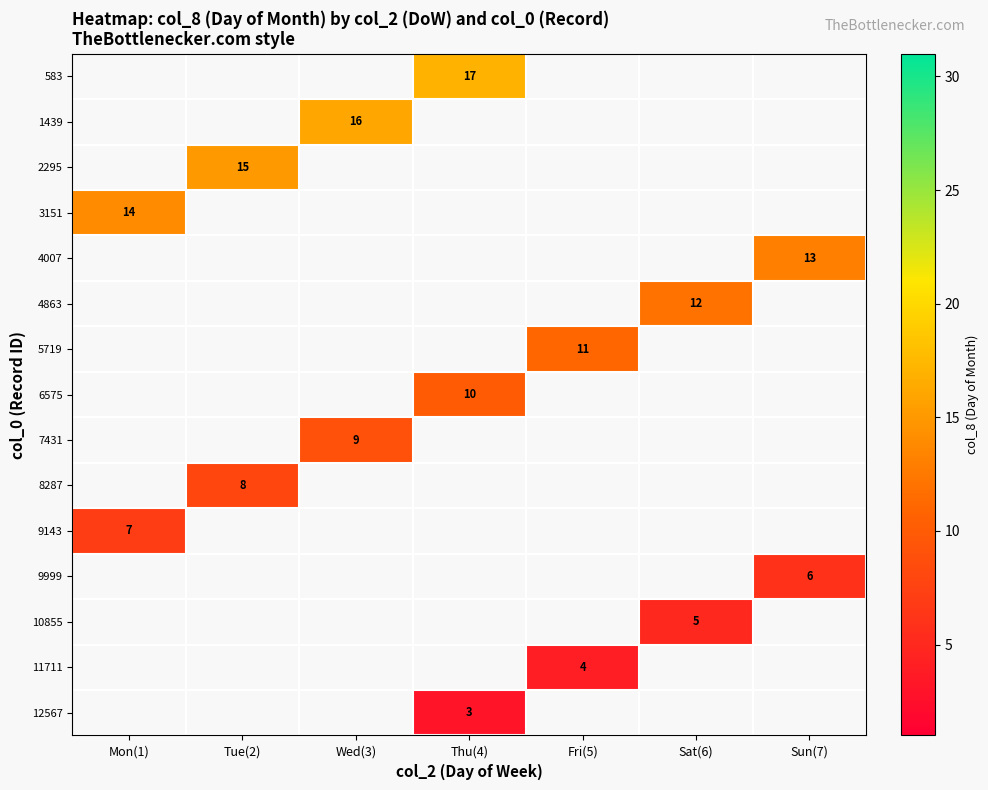

List the series in order of their overall mean, lowest first.

583, 1439, 2295, 3151, 4007, 4863, 5719, 6575, 7431, 8287, 9143, 9999, 10855, 11711, 12567